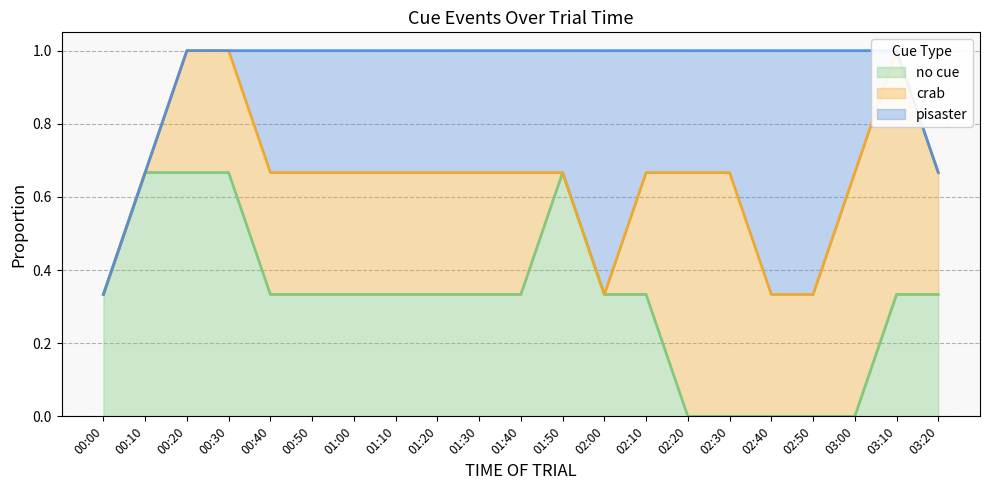

What is the sum of all pisaster values?

6